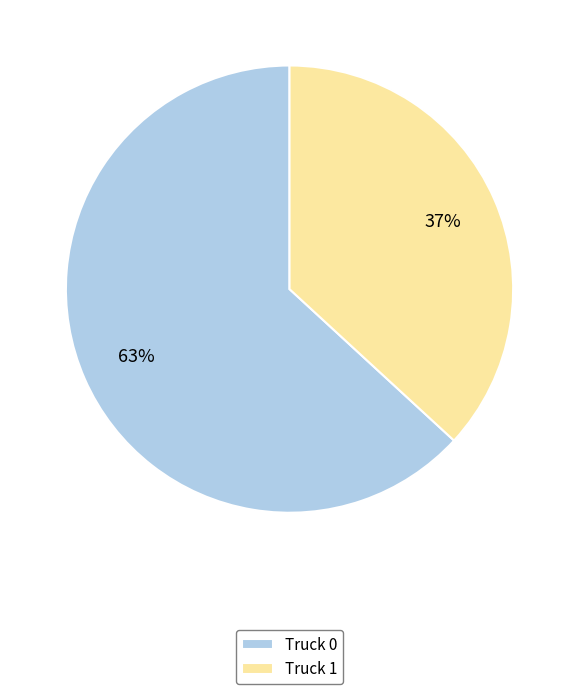

Count the number of slices in the pie.

2